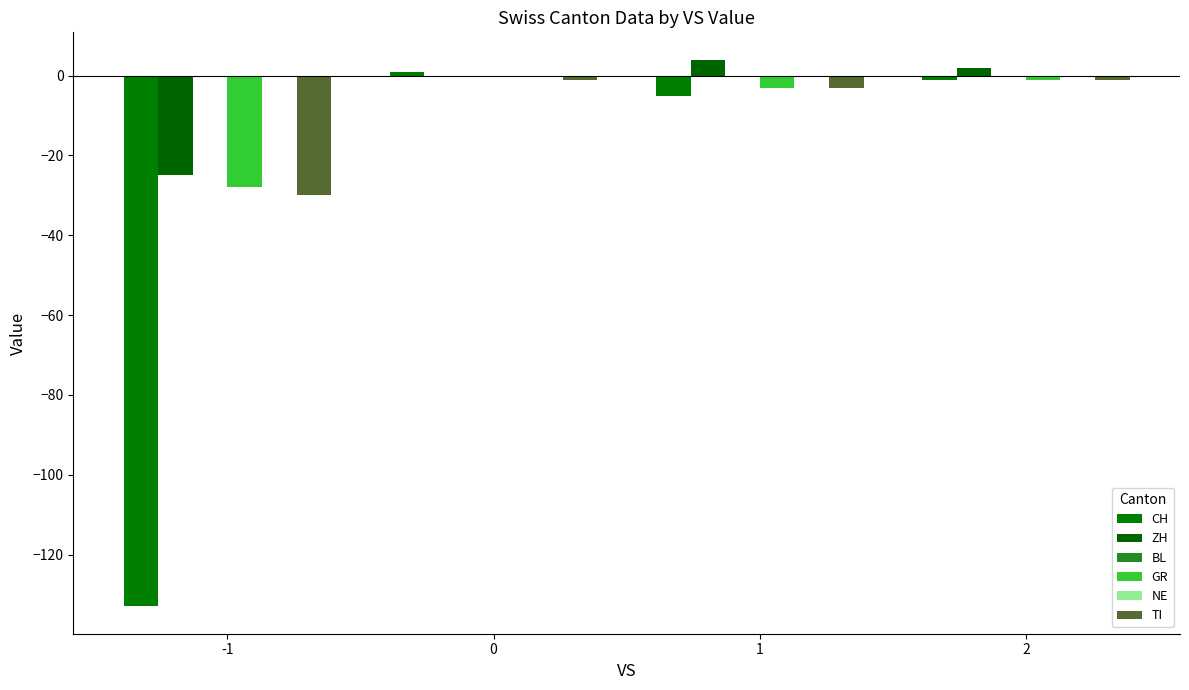

What is the total value across all series at -1?

-216